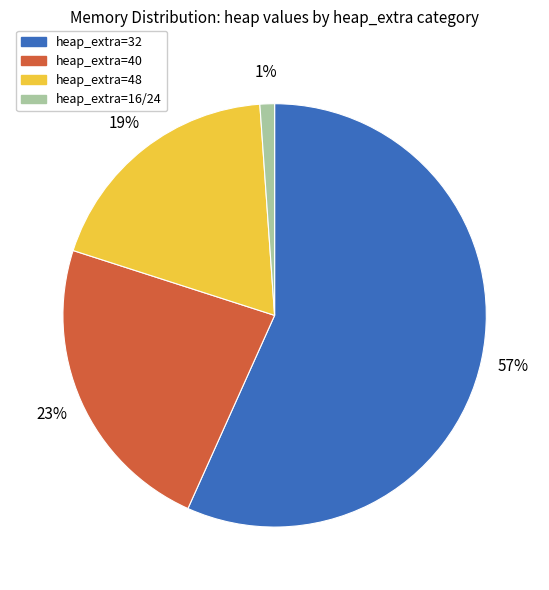

To the nearest percent, what is the average slice percentage?

25%